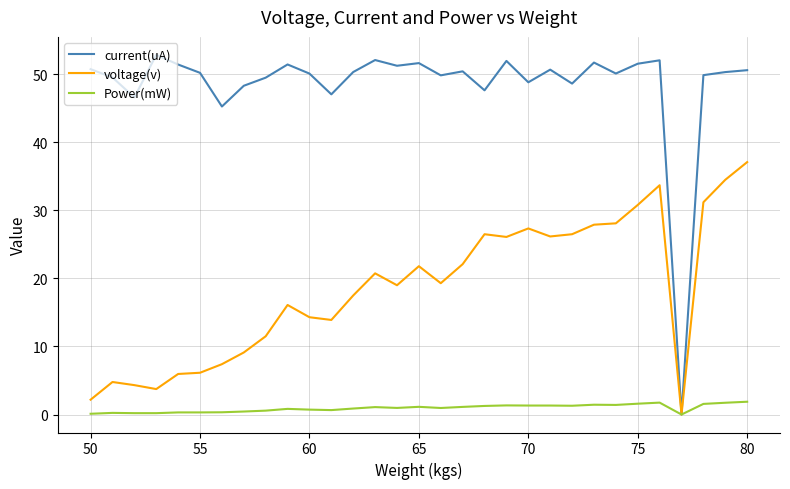

Is this an area chart (filled region under the line)?

No